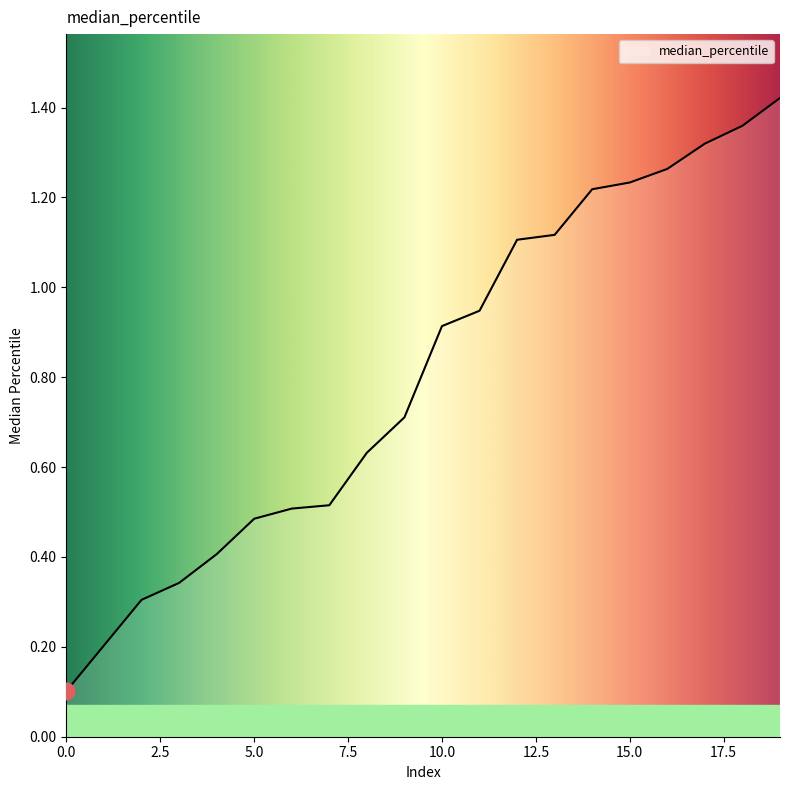

True or false: there are more than 1 points higher than both neighbors.

False